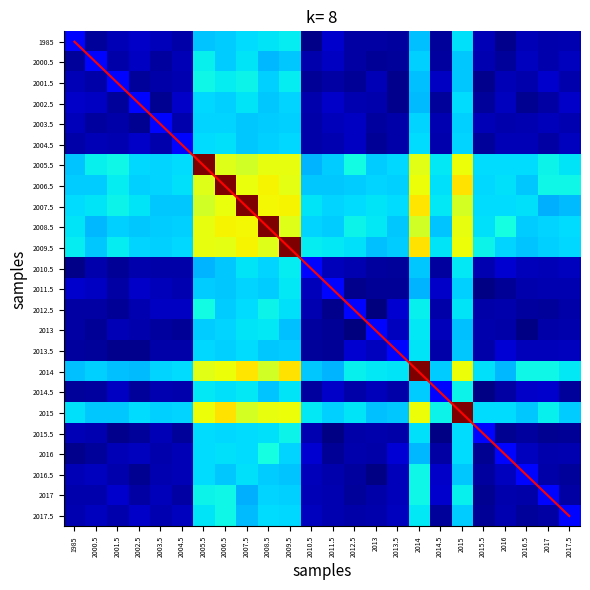

Where is 2015 nearest to the value 0?

2013